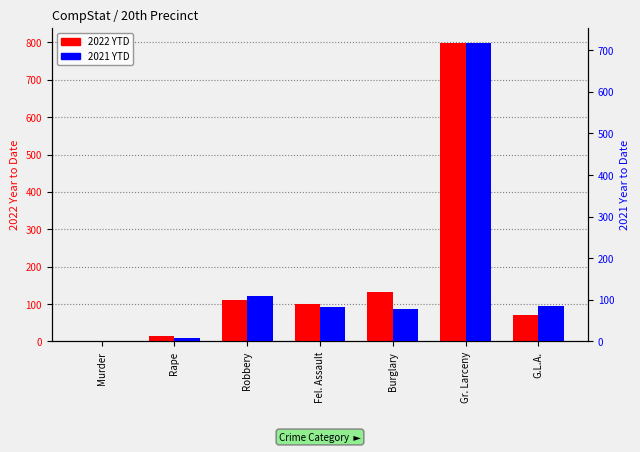

At Murder, list the series in order from smallest to largest.

2022 YTD, 2021 YTD